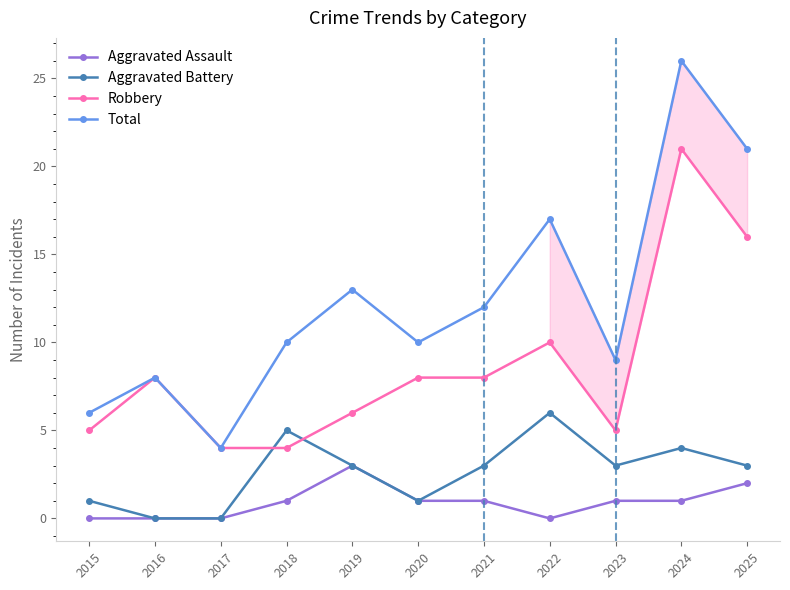

Reading left to right, what are all the values shown in this chart?

Aggravated Assault: 0	0	0	1	3	1	1	0	1	1	2
Aggravated Battery: 1	0	0	5	3	1	3	6	3	4	3
Robbery: 5	8	4	4	6	8	8	10	5	21	16
Total: 6	8	4	10	13	10	12	17	9	26	21